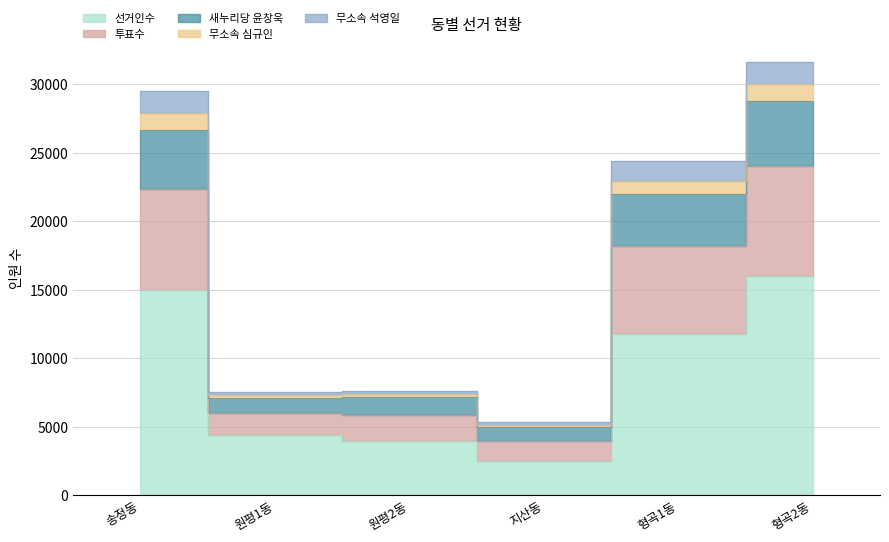

True or false: 새누리당 윤창욱 and 선거인수 intersect in this chart.

False